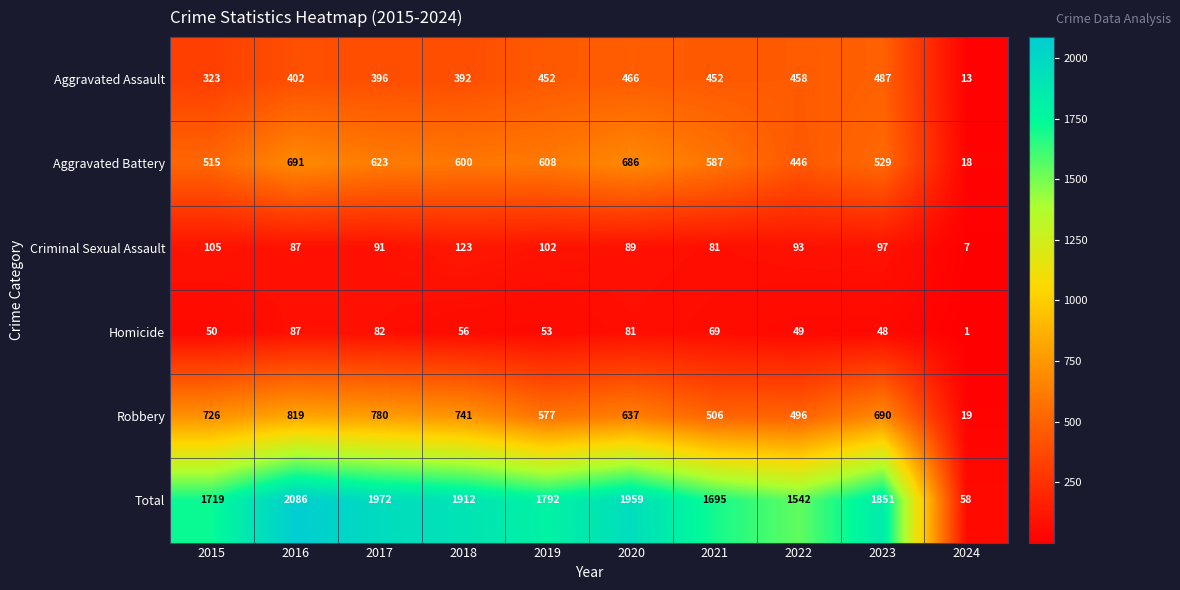

At which label is Aggravated Assault closest to 250?

2015